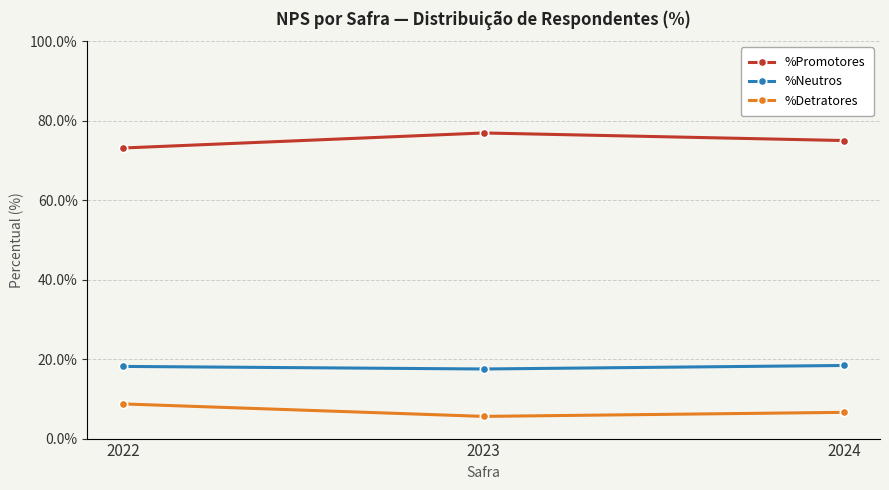

What is the difference between the maximum and minimum values in the %Detratores series?

3.1